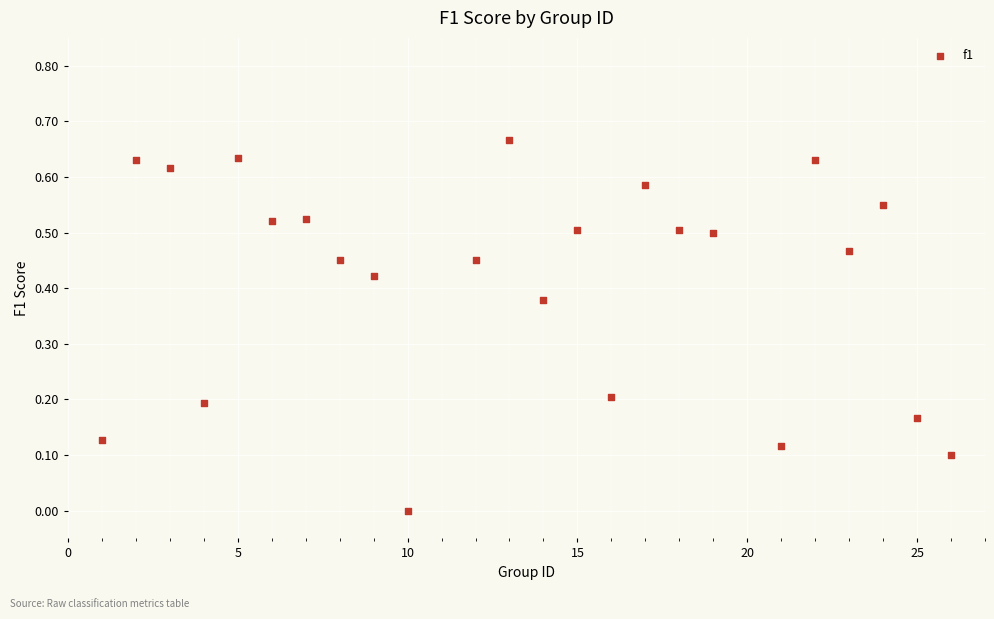

What is the range of X values (max minus min)?

25.0